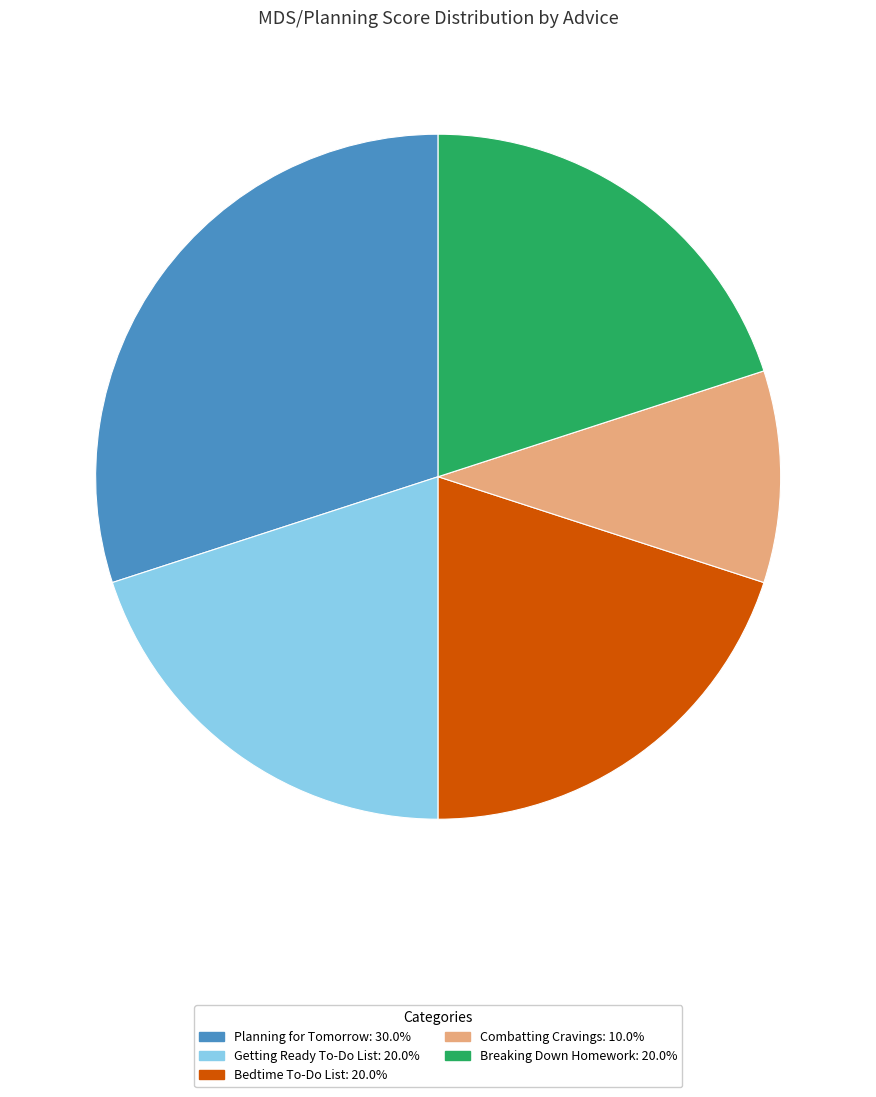

Does Combatting Cravings represent more than half of the total?

No